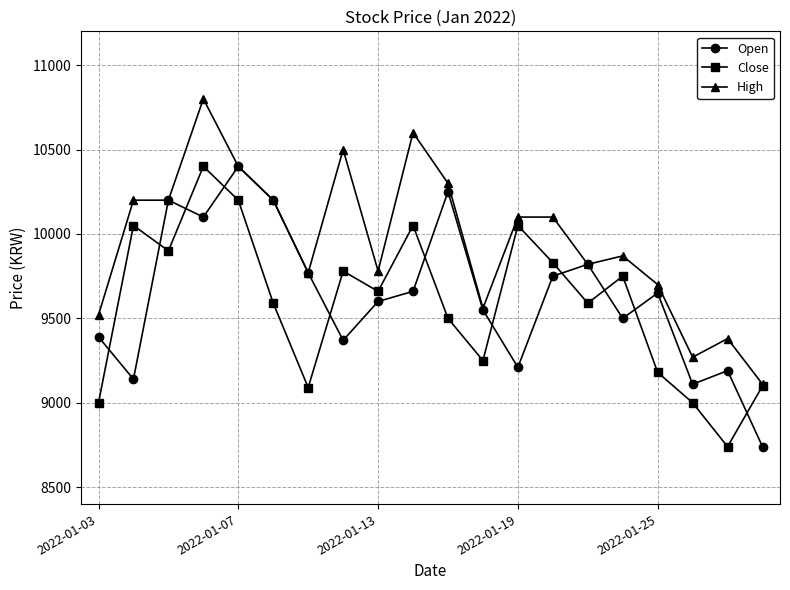

Which series has the largest total across all categories?

High